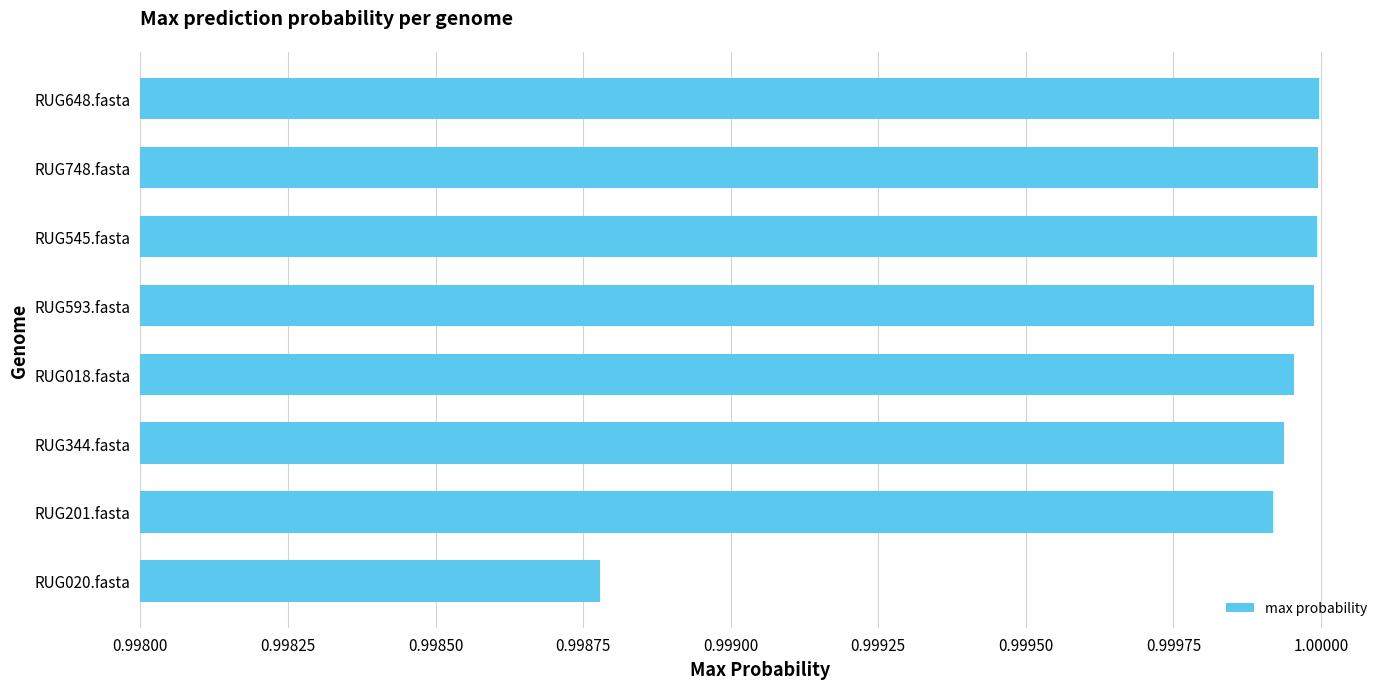

Where is the data nearest to the value 0?

RUG020.fasta